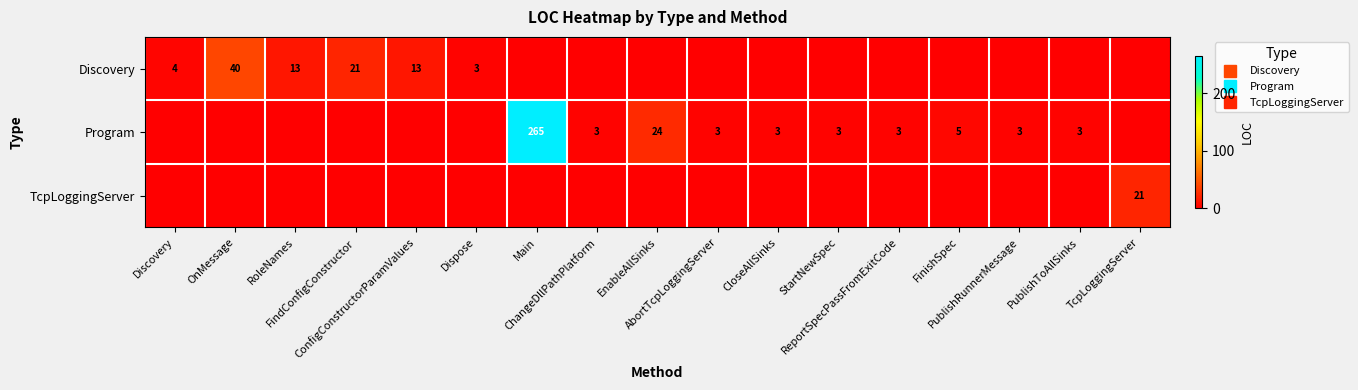

List the series in order of their peak value, highest first.

Program, Discovery, TcpLoggingServer